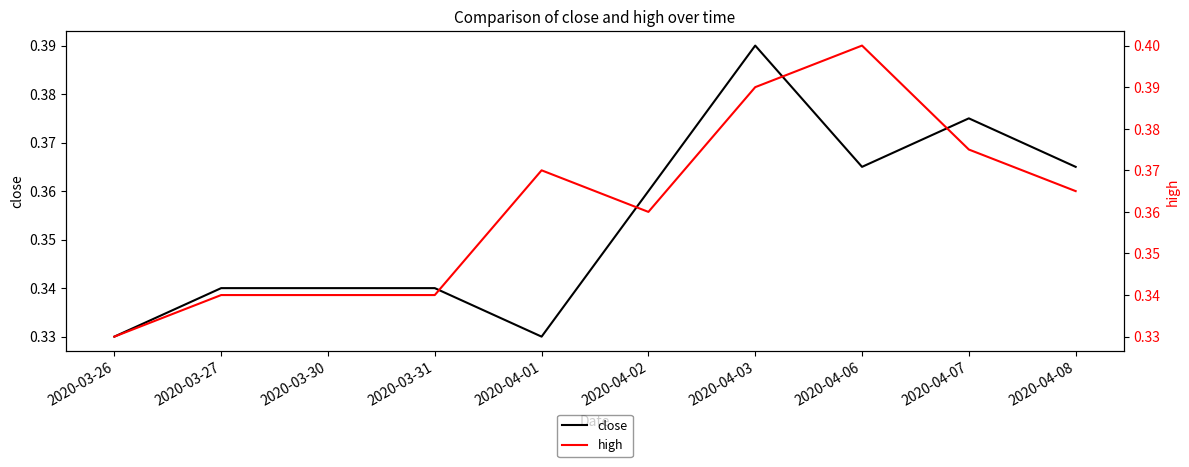

Does the chart display data point markers on the line(s)?

No